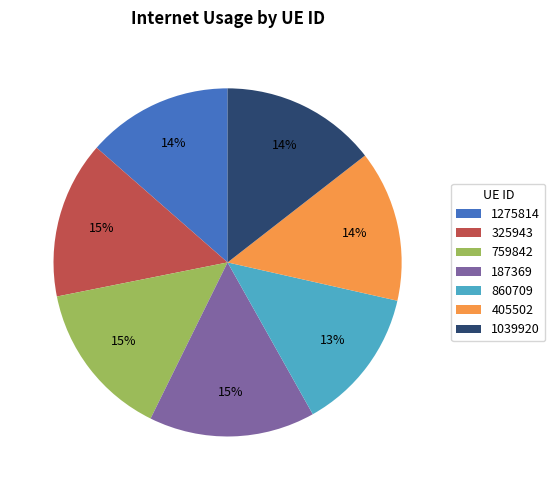

Is there any slice that represents more than half of the pie?

No